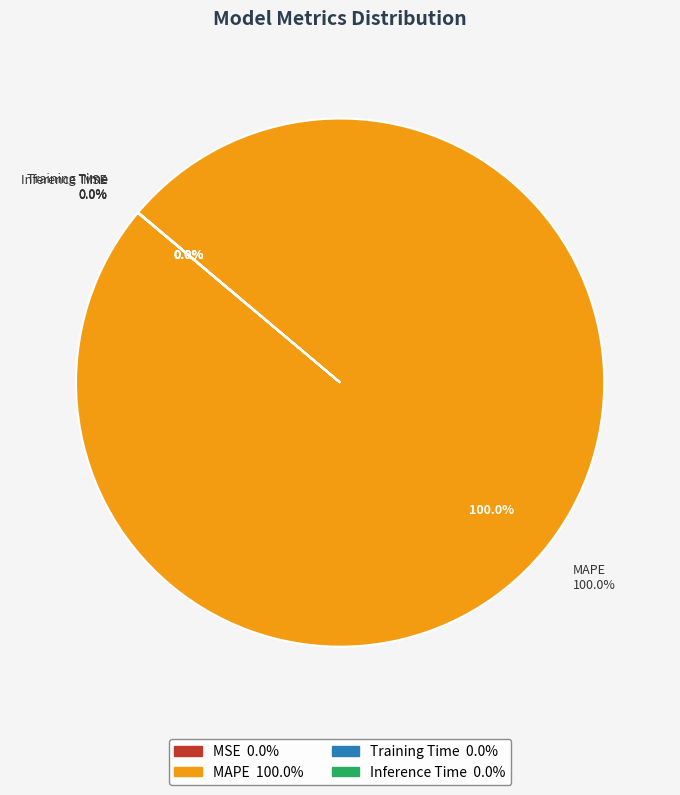

How many segments does this pie chart have?

4